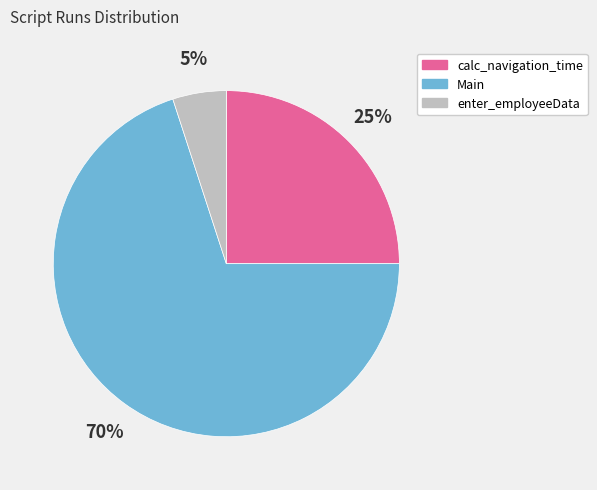

How many segments does this pie chart have?

3